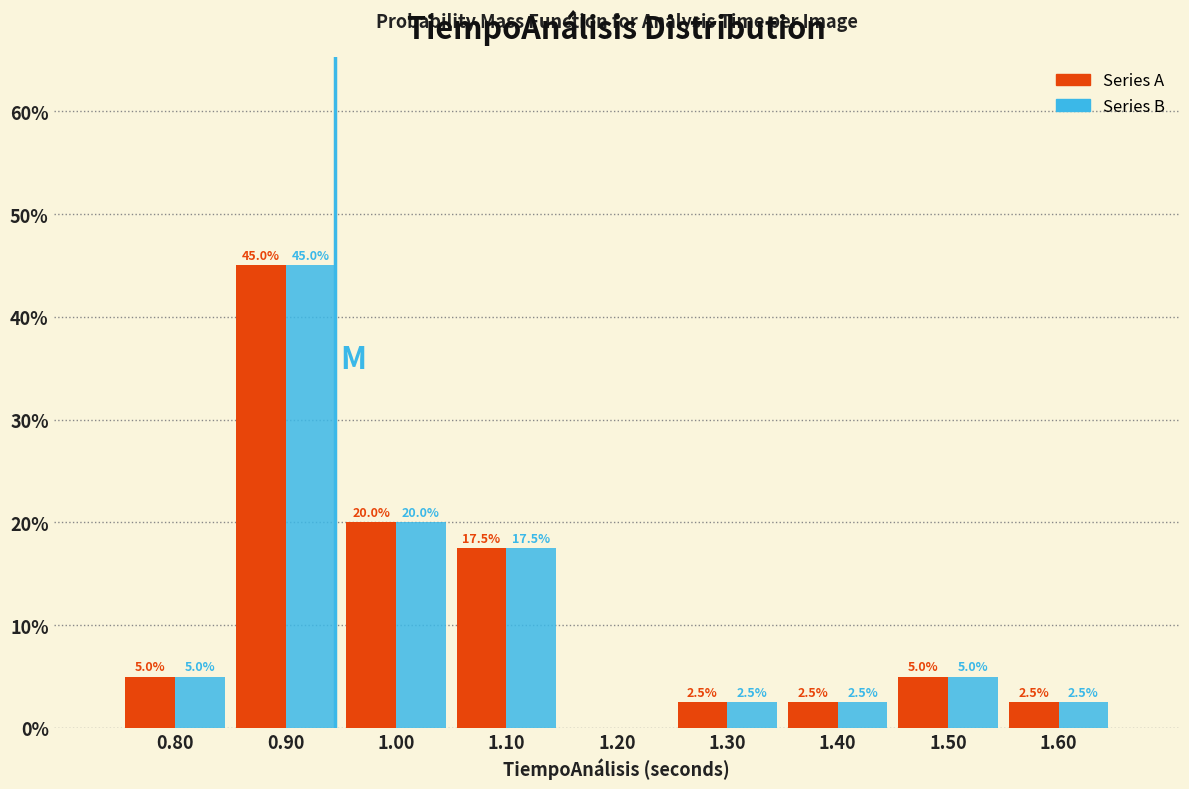

In the Series B series, which range on the x-axis has the tallest bar?

0.85 to 0.95